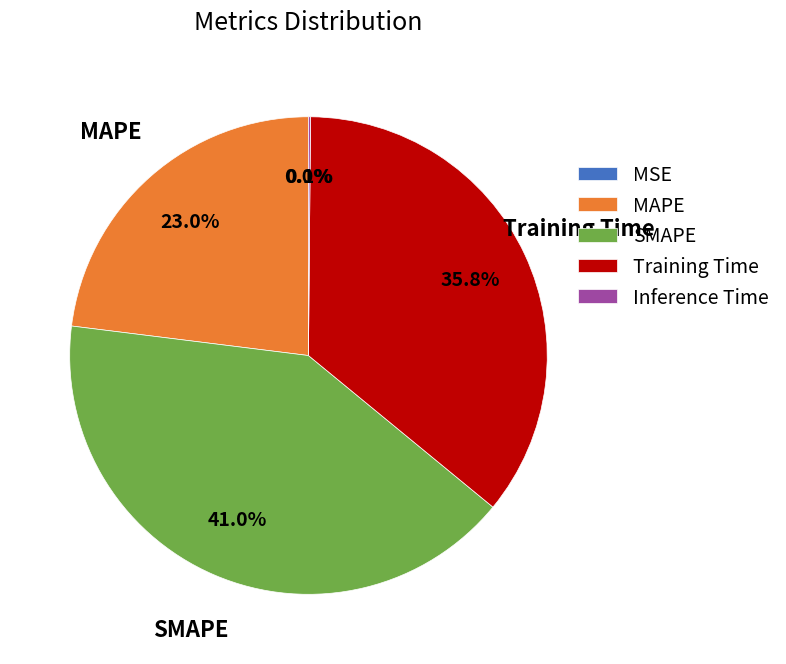

To the nearest percent, what is the difference between the largest and smallest slice percentages?

41%